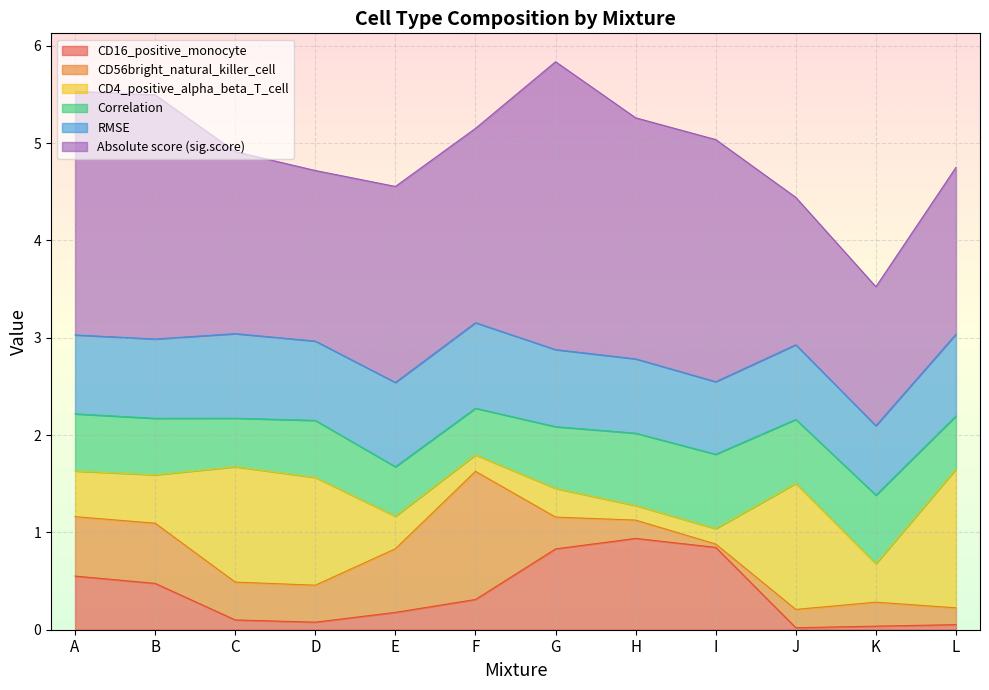

What is the difference between the maximum and minimum values in the Correlation series?

0.3